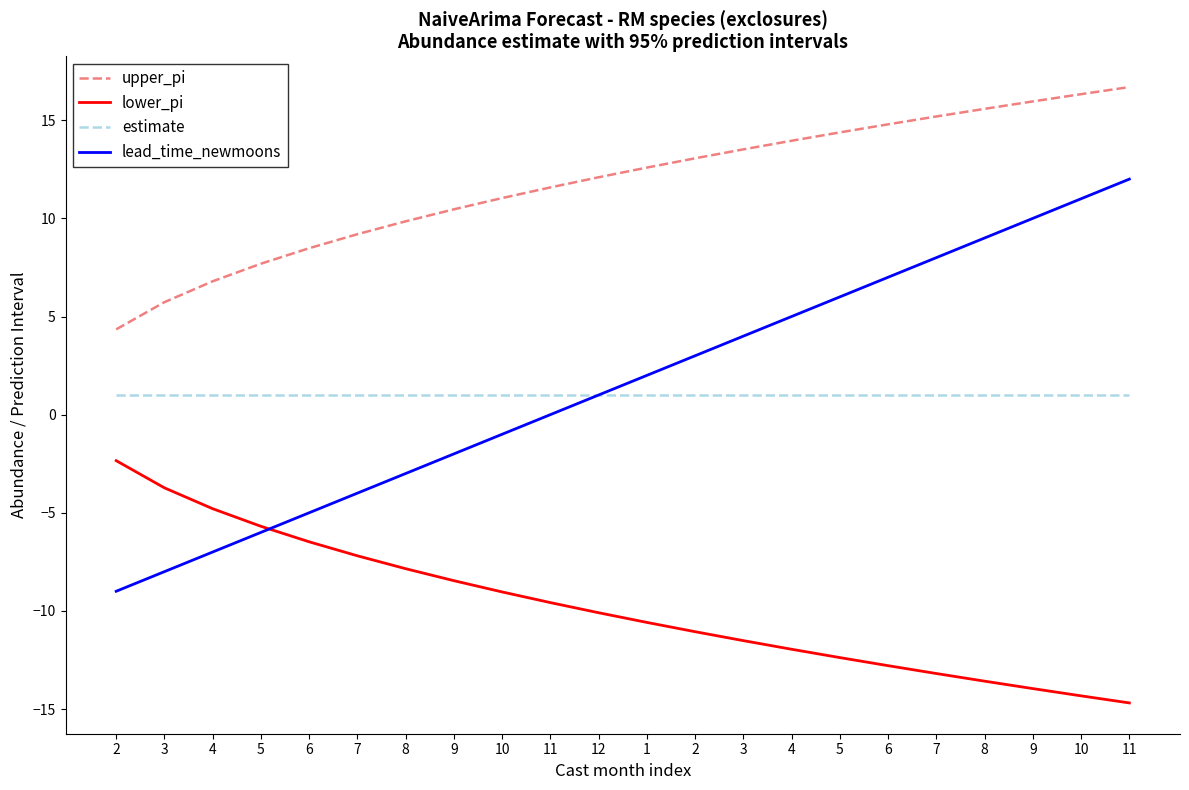

Rank the series at 3 from lowest to highest value.

lead_time_newmoons, lower_pi, estimate, upper_pi